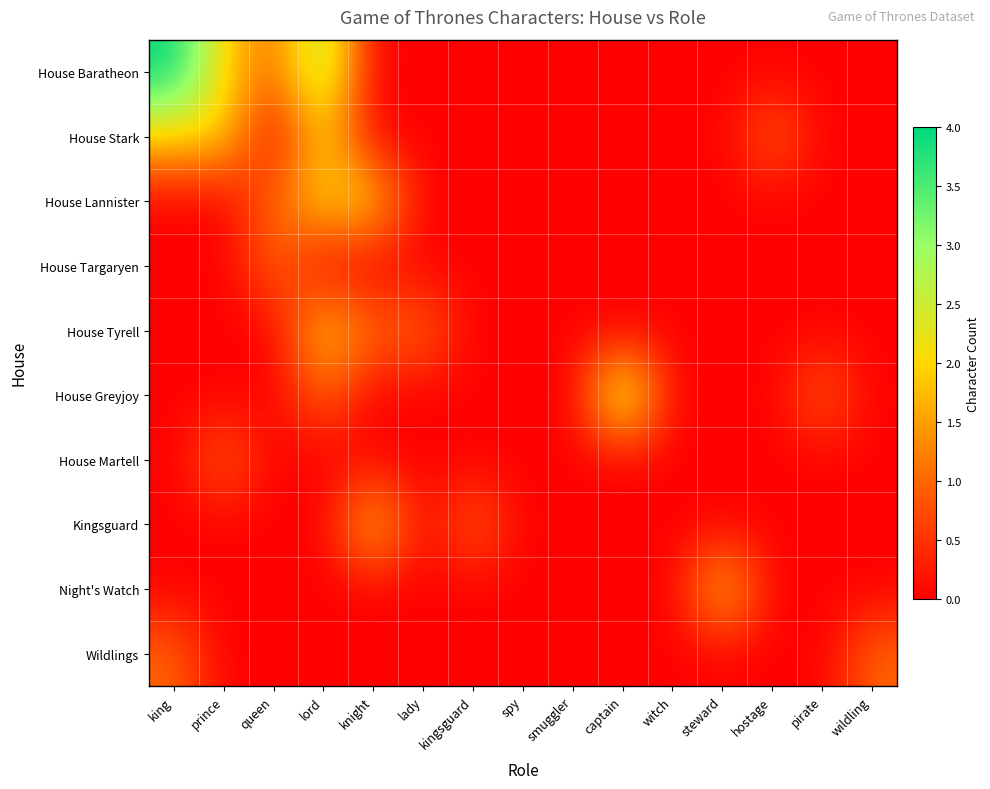

At prince, list the series in order from largest to smallest.

House Baratheon, House Stark, House Martell, House Lannister, House Targaryen, House Tyrell, House Greyjoy, Kingsguard, Night's Watch, Wildlings